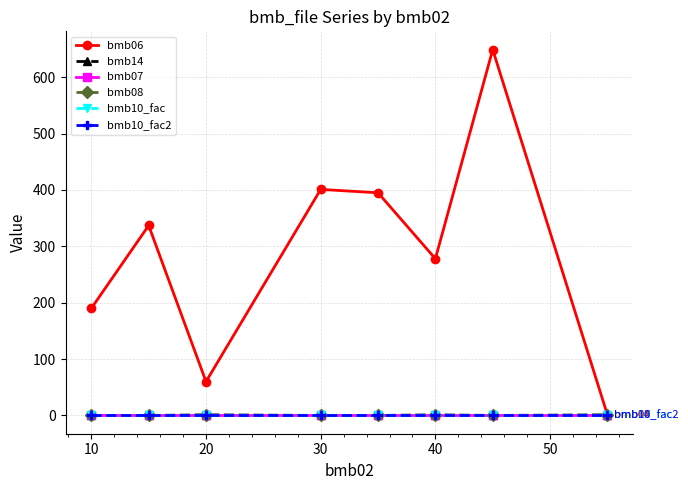

Does the chart have visible grid lines?

Yes